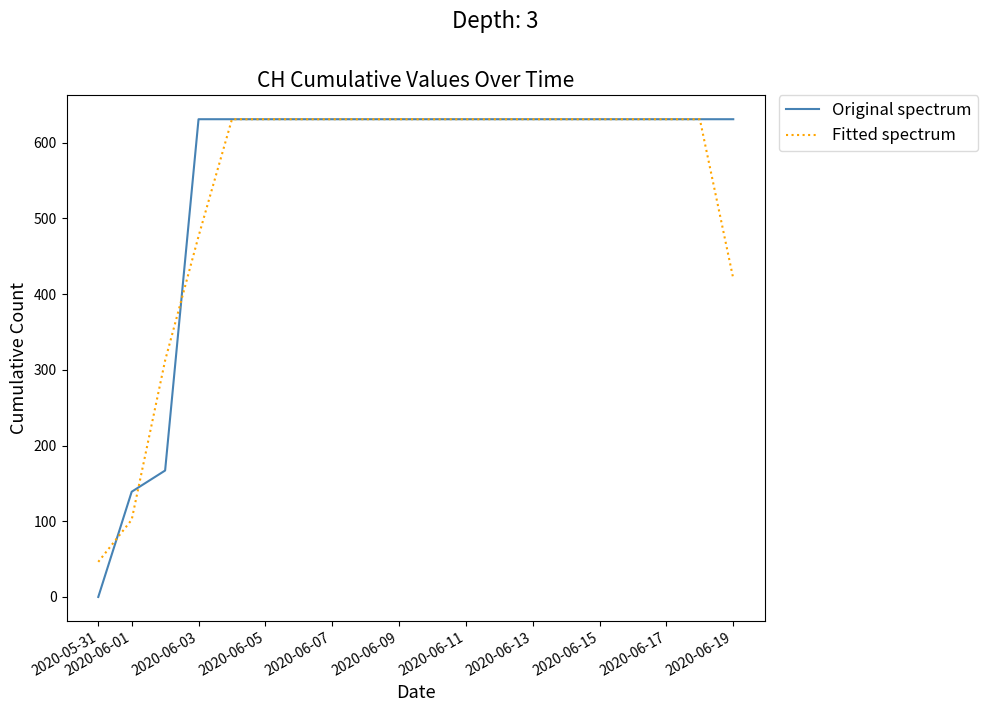

How many distinct data groups are displayed?

2